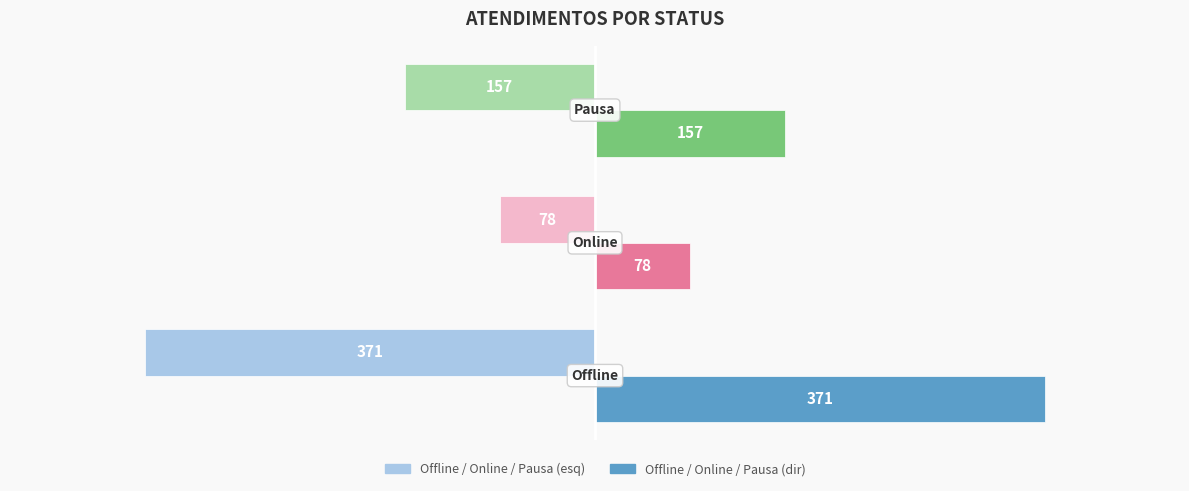

What is the smallest value displayed?

-371